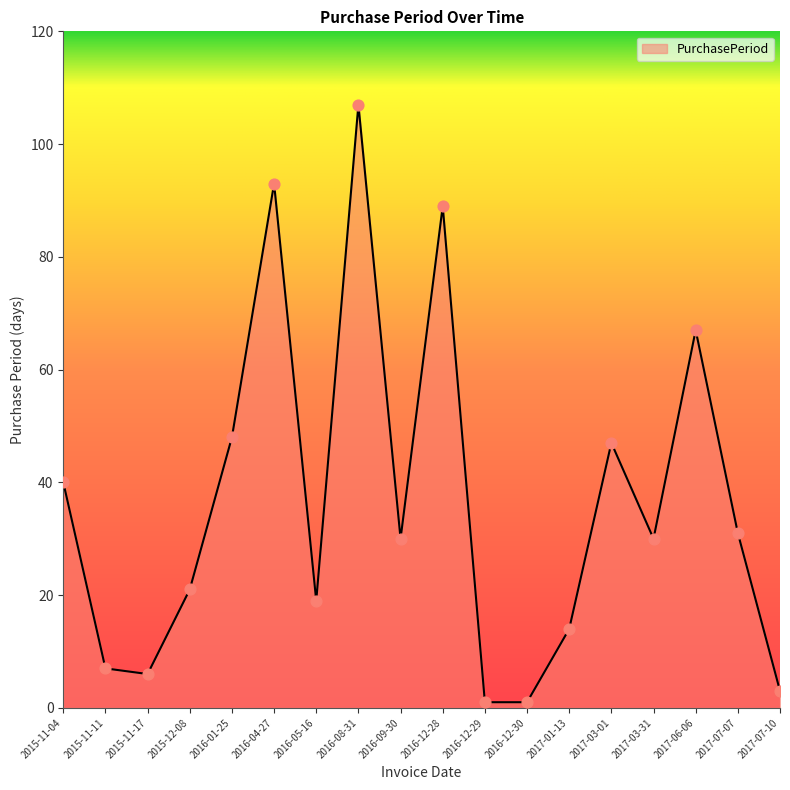

Between 2016-12-30 and 2016-08-31, which is larger?

2016-08-31